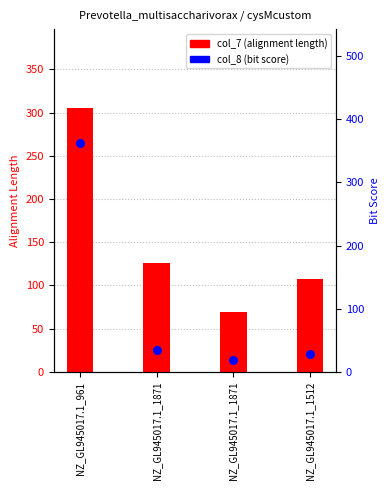

Which series has the widest spread of Y values?

col_8 (bit score)